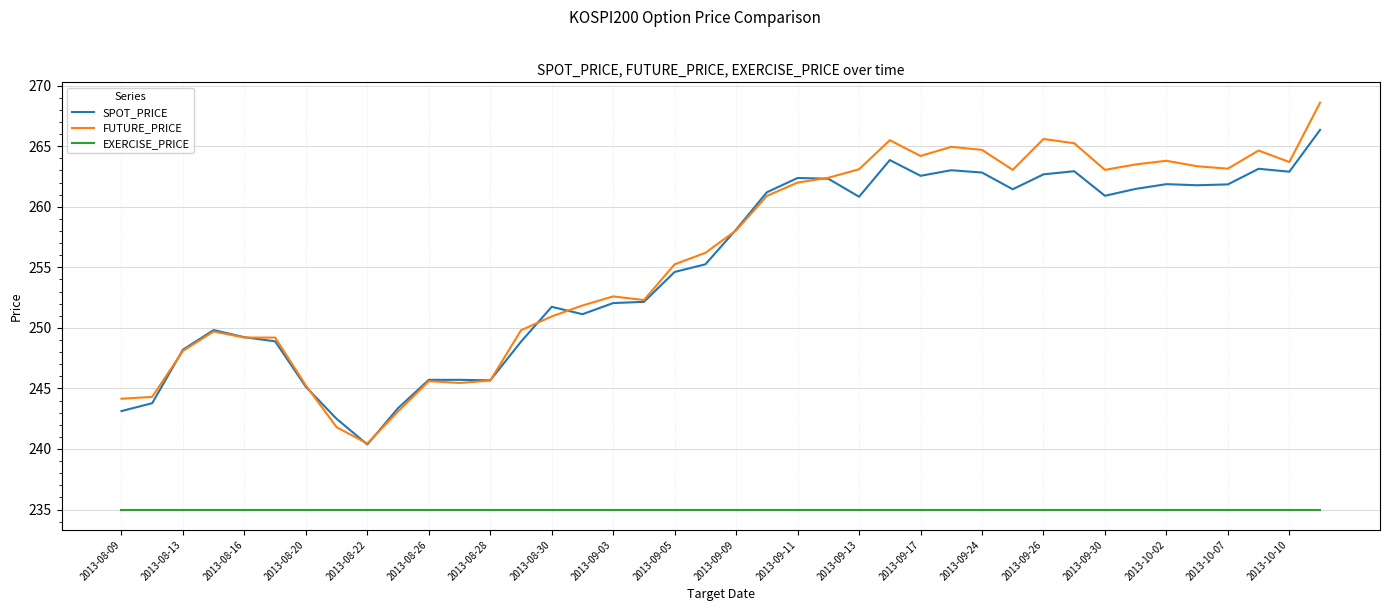

What is the lowest value of the EXERCISE_PRICE series?

235.0